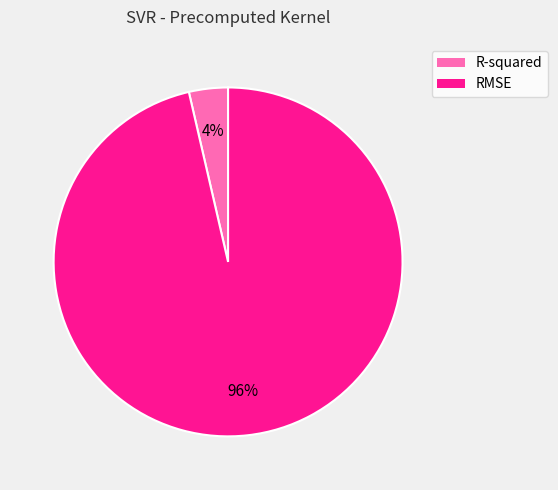

Is the sum of R-squared and RMSE greater than half?

Yes